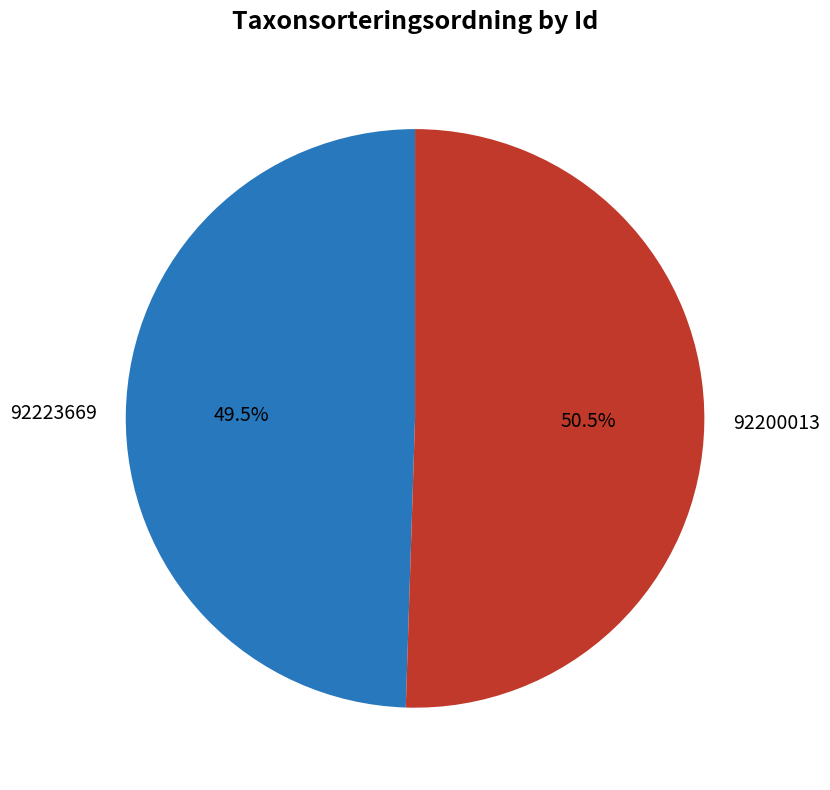

What is the majority slice?

92200013